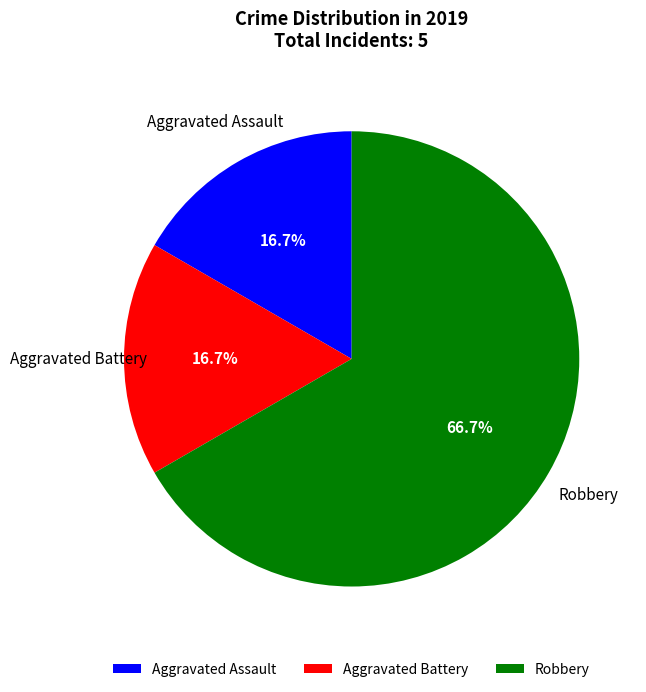

Does any single category account for the majority?

Yes